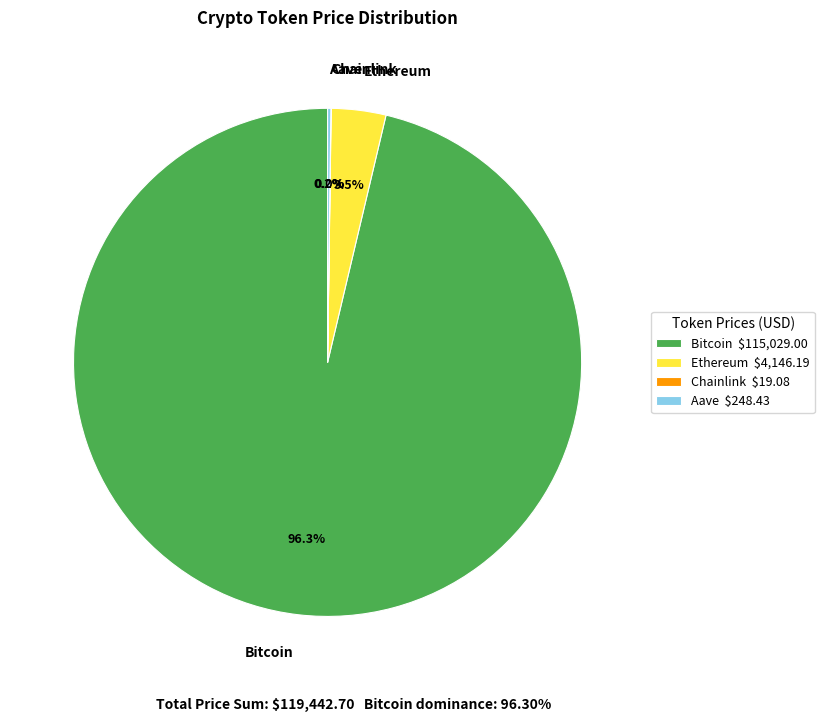

What percentage do Ethereum and Bitcoin together represent?

99.8%